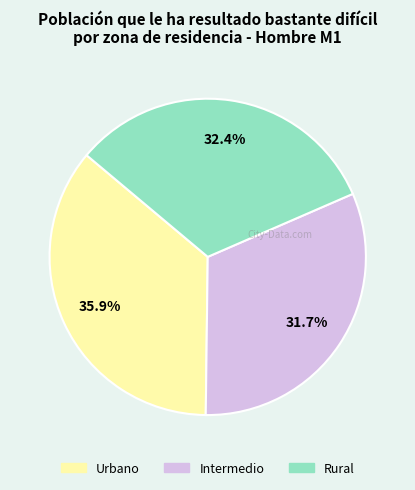

To the nearest percent, what is the difference between the largest and smallest slice percentages?

4%